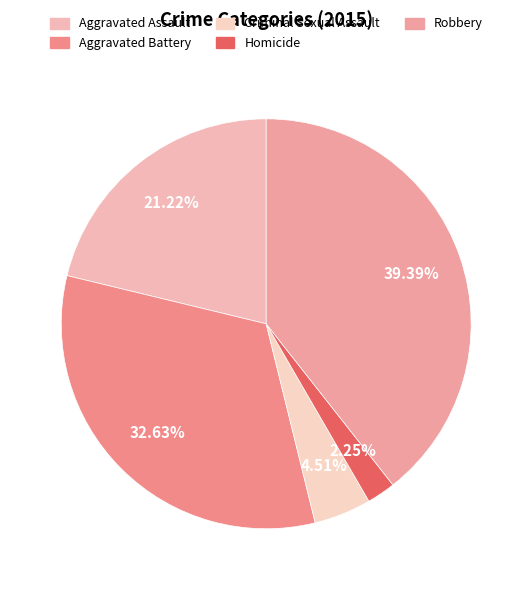

Count the number of slices in the pie.

5